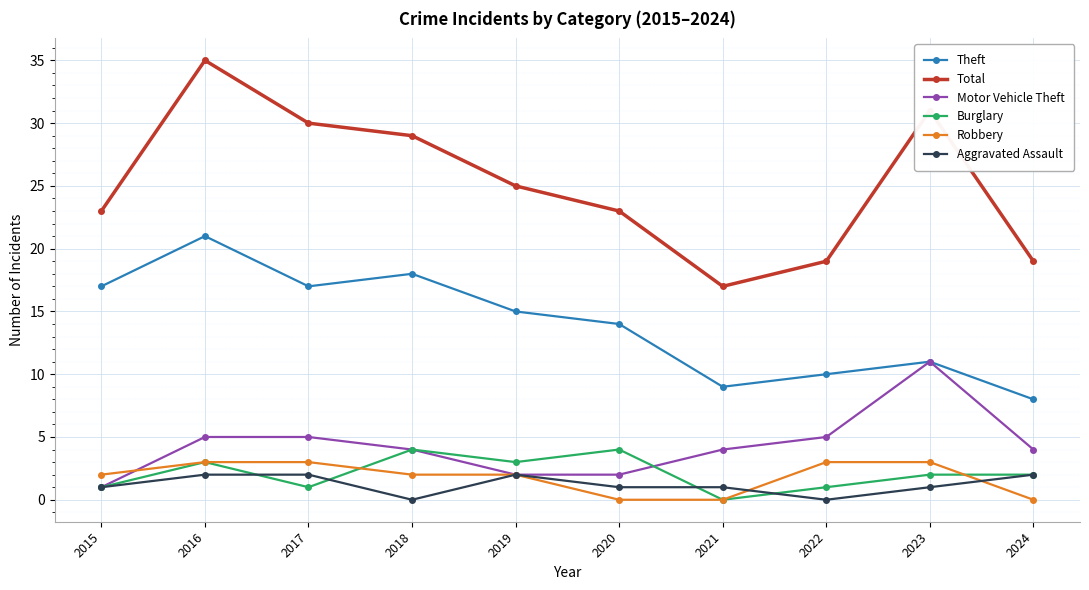

What is the lowest value of the Theft series?

8